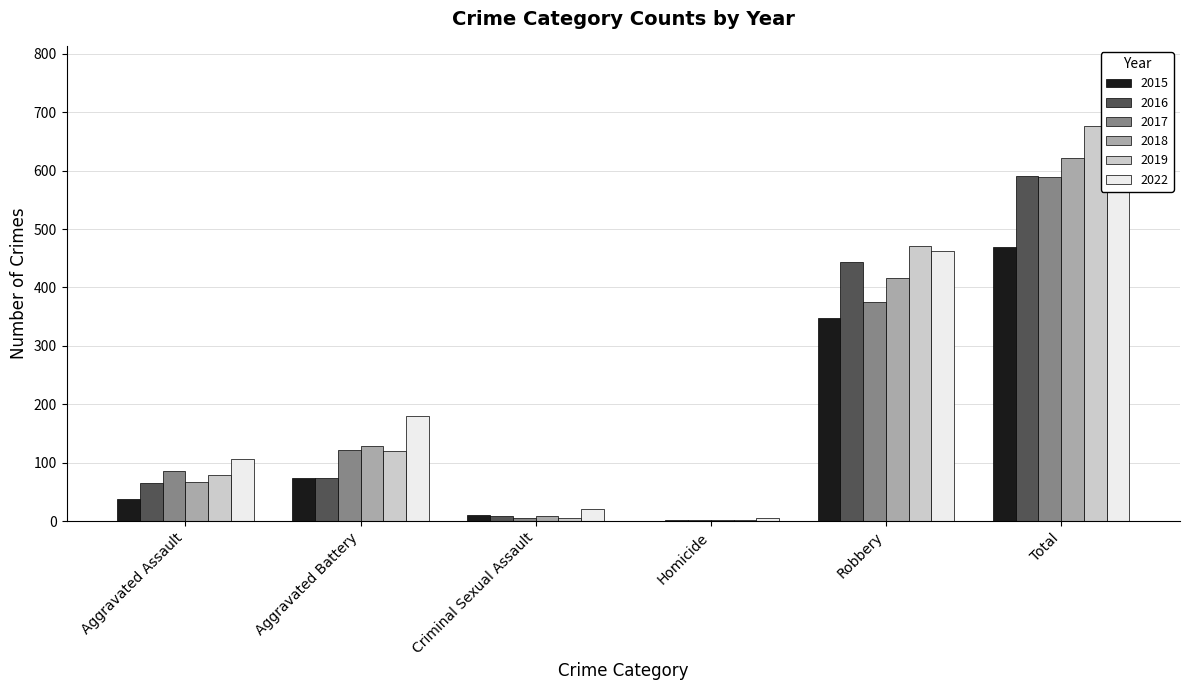

Reading right to left, extract all data points from this chart.

2015: Total=469	Robbery=348	Homicide=0	Criminal Sexual Assault=11	Aggravated Battery=73	Aggravated Assault=37
2016: Total=591	Robbery=444	Homicide=1	Criminal Sexual Assault=8	Aggravated Battery=73	Aggravated Assault=65
2017: Total=589	Robbery=375	Homicide=1	Criminal Sexual Assault=5	Aggravated Battery=122	Aggravated Assault=86
2018: Total=621	Robbery=416	Homicide=1	Criminal Sexual Assault=9	Aggravated Battery=129	Aggravated Assault=66
2019: Total=676	Robbery=471	Homicide=1	Criminal Sexual Assault=6	Aggravated Battery=120	Aggravated Assault=78
2022: Total=775	Robbery=463	Homicide=5	Criminal Sexual Assault=20	Aggravated Battery=180	Aggravated Assault=107